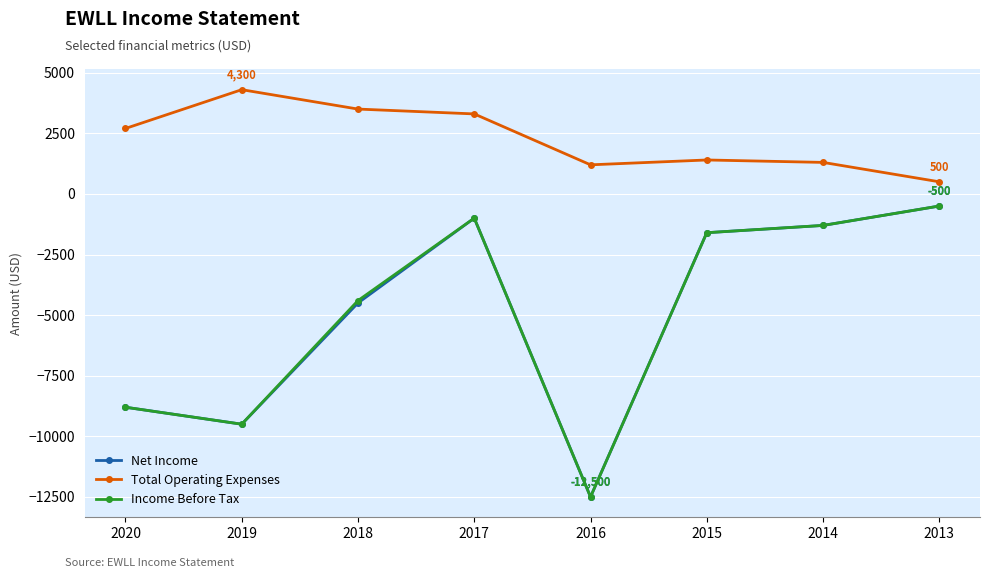

Is the value of Total Operating Expenses at 2015 greater than the value of Net Income at 2013?

Yes